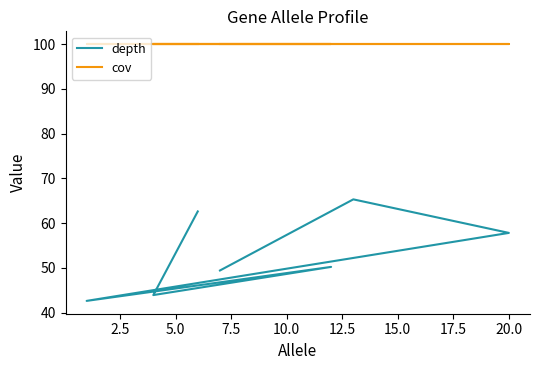

What is the minimum value shown in the chart?

42.6